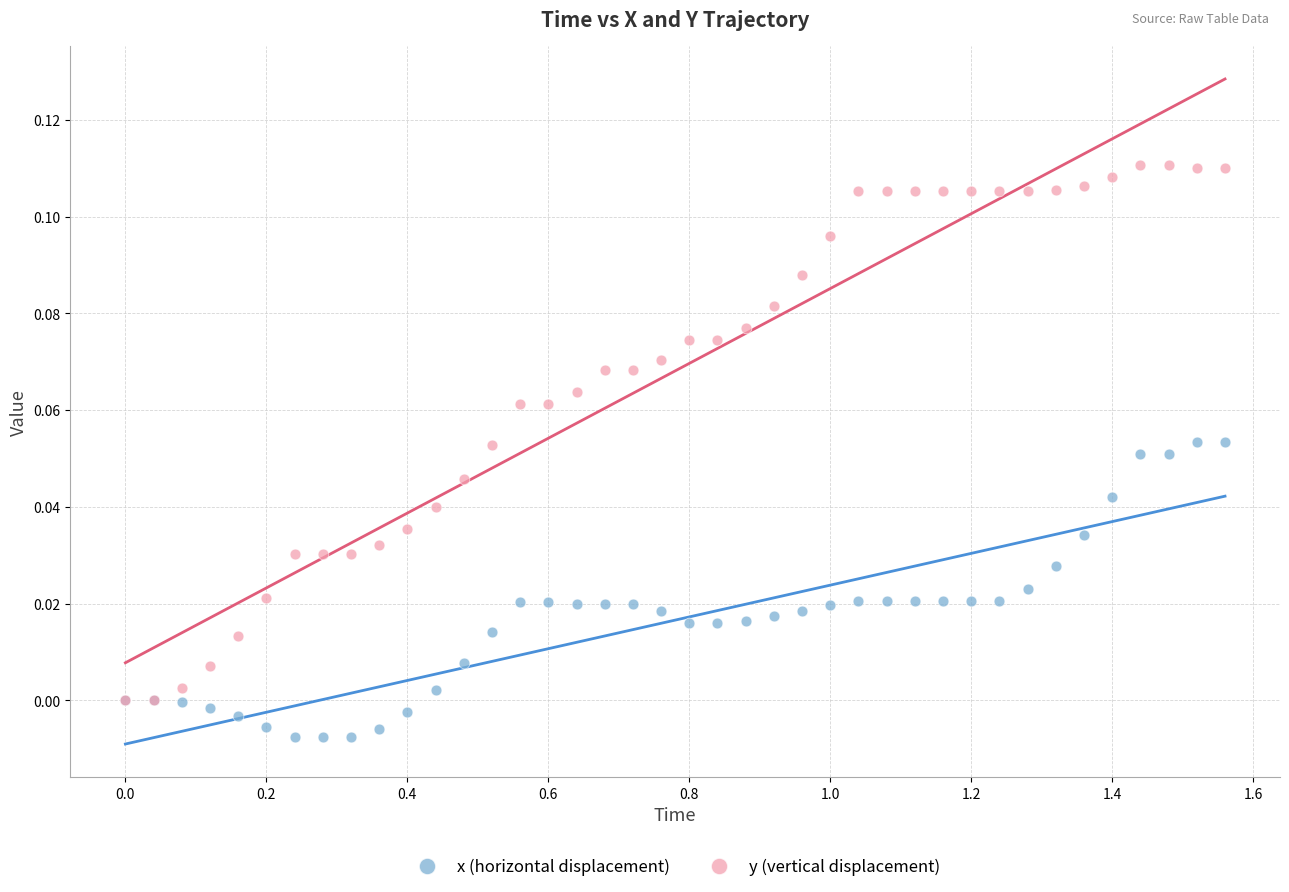

What are all the series names shown in the legend?

x (horizontal displacement), y (vertical displacement)